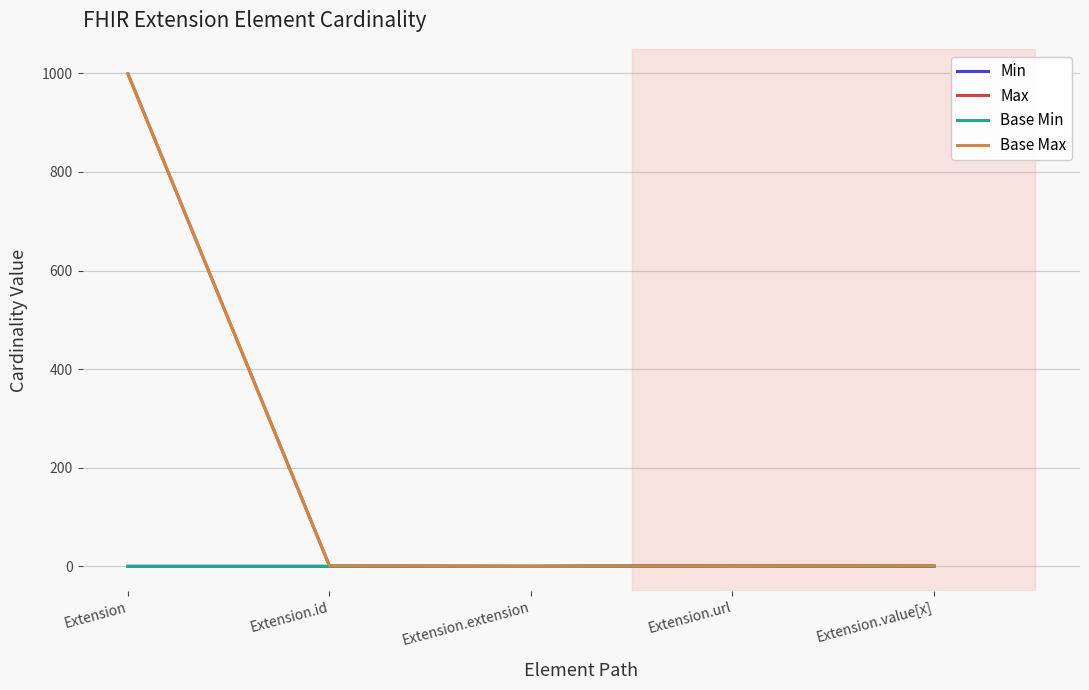

Is this an area chart (filled region under the line)?

No